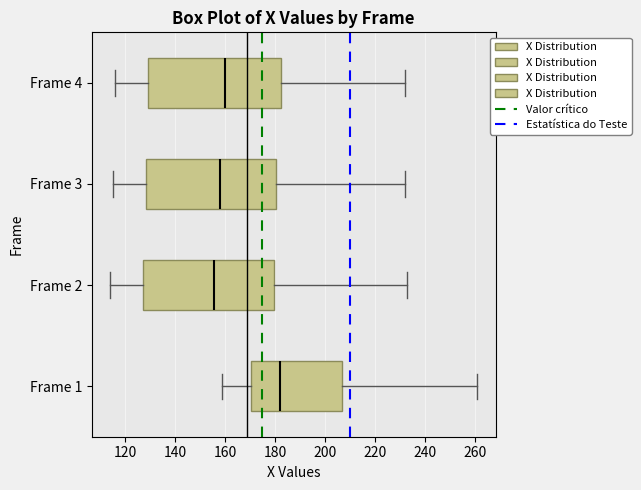

Where does the right whisker of the box for Frame 1 end on the x-axis? The values are not printed on the chart, so give them approximately, as read against the axis.

262